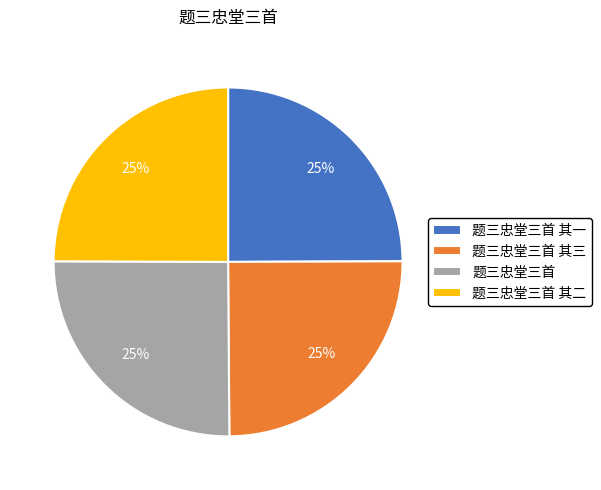

How many slices are in this pie chart?

4